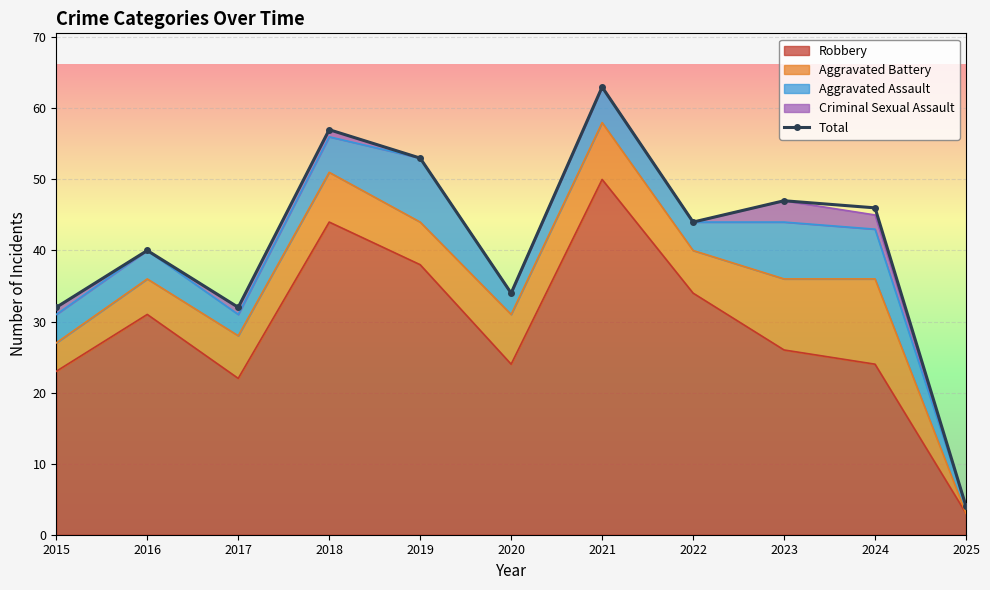

How many lines are shown in the chart?

1